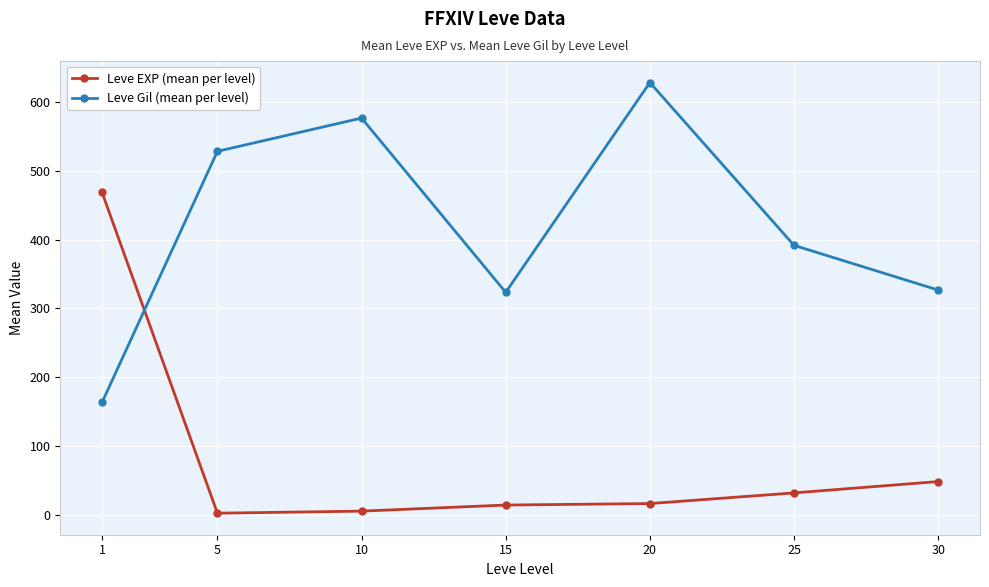

True or false: Leve EXP (mean per level) has more than 1 points higher than both neighbors.

False